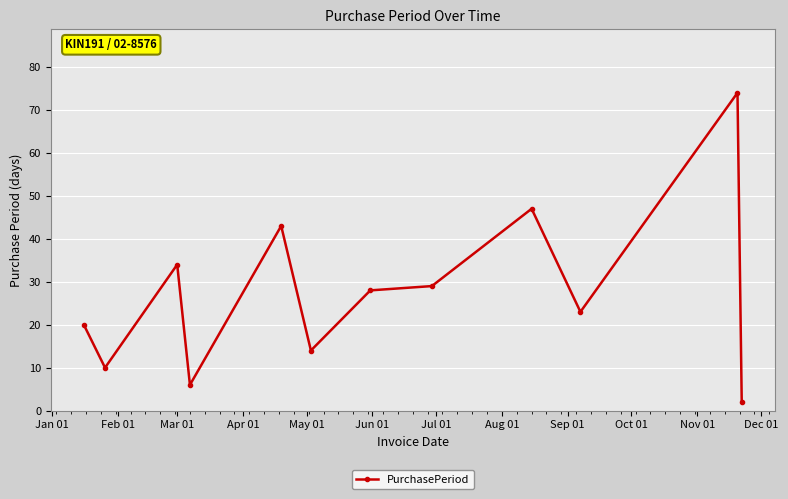

What is the sum of all values?

330